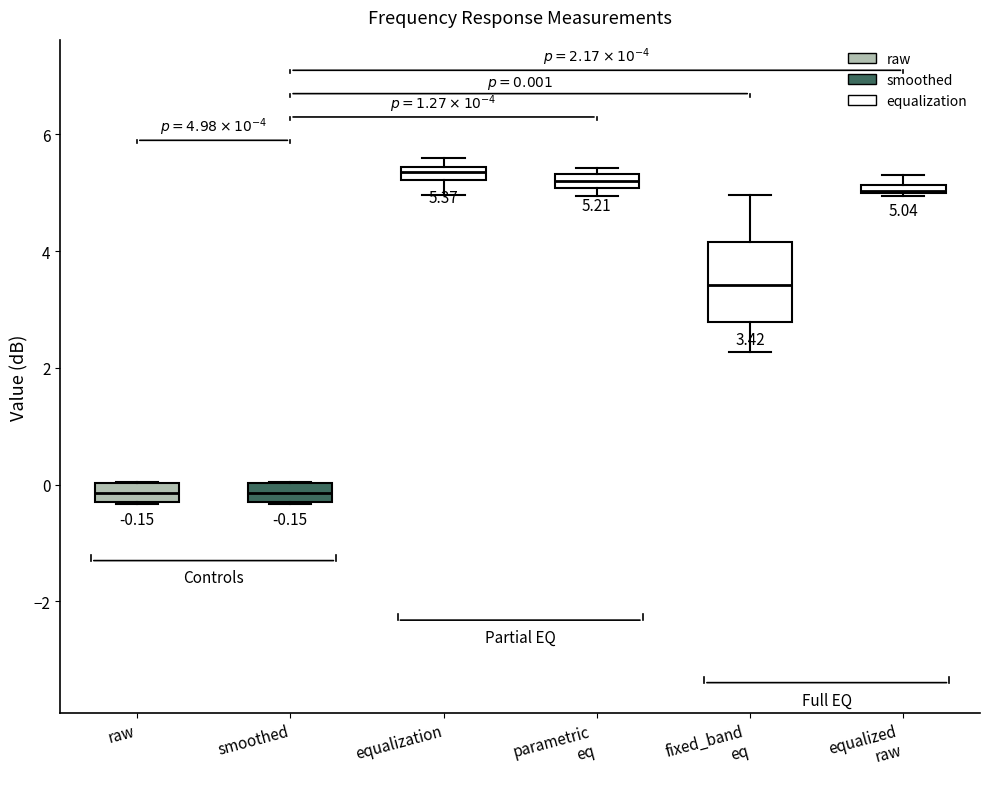

Which box is the tallest, from its lower edge to its upper edge?

fixed_band eq